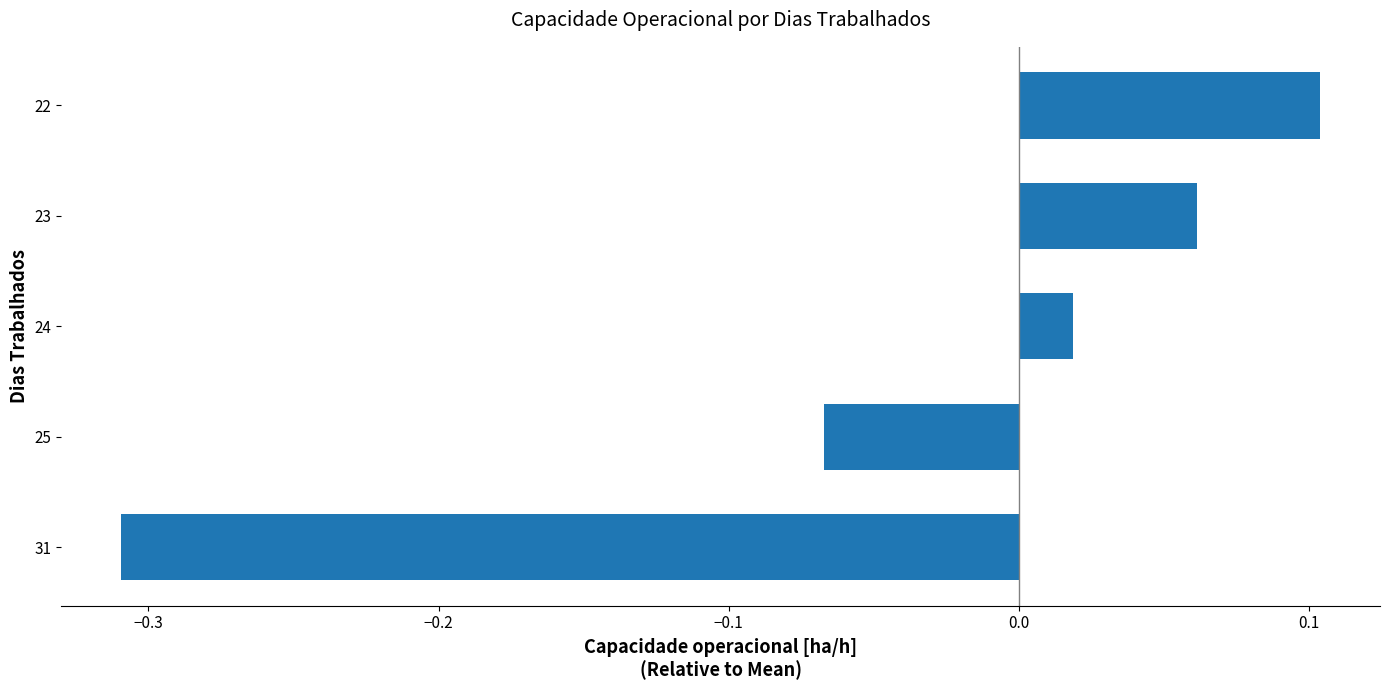

Which has a higher value, 0.2 or −0.3?

0.2